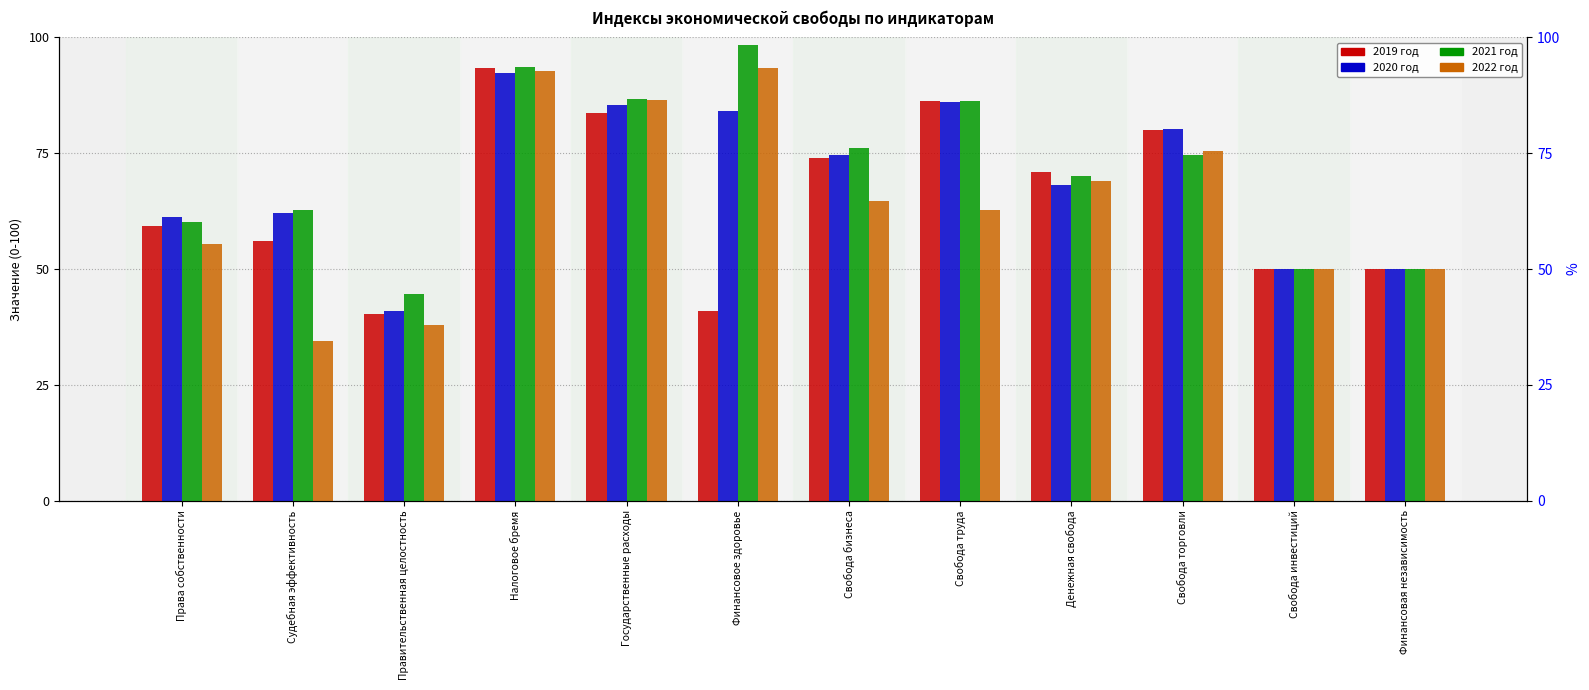

Where is 2020 год nearest to the value 66?

Денежная свобода